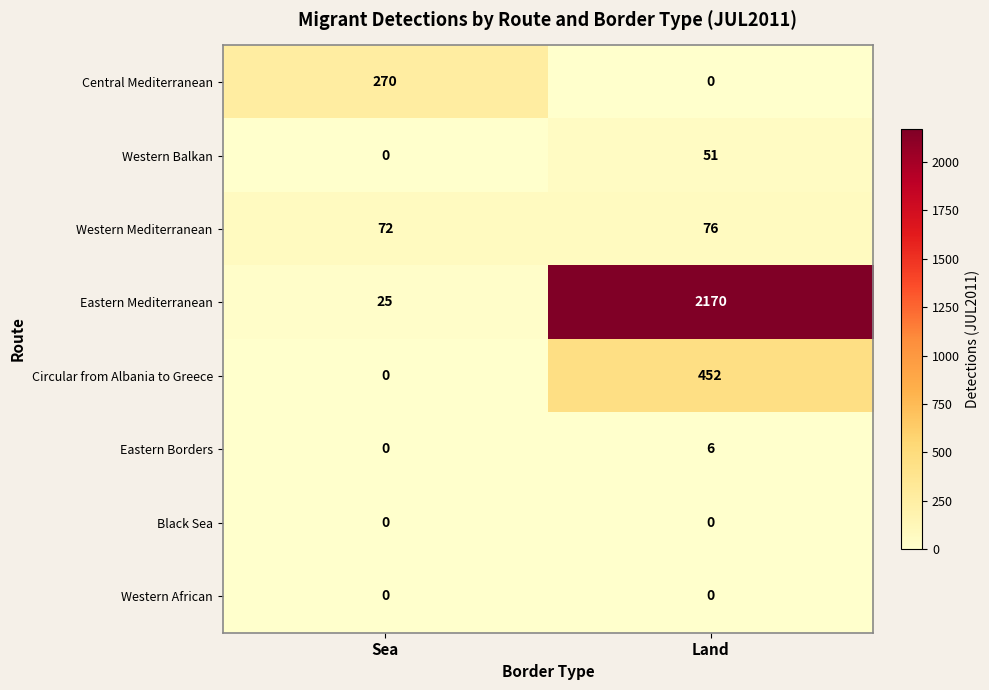

What is the difference between the Eastern Mediterranean values at Sea and Land?

2145